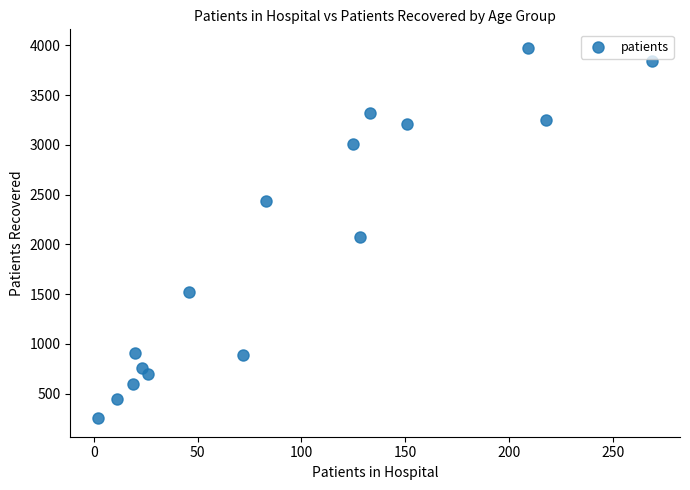

What Y value in the scatter plot is closest to 2113?

2072